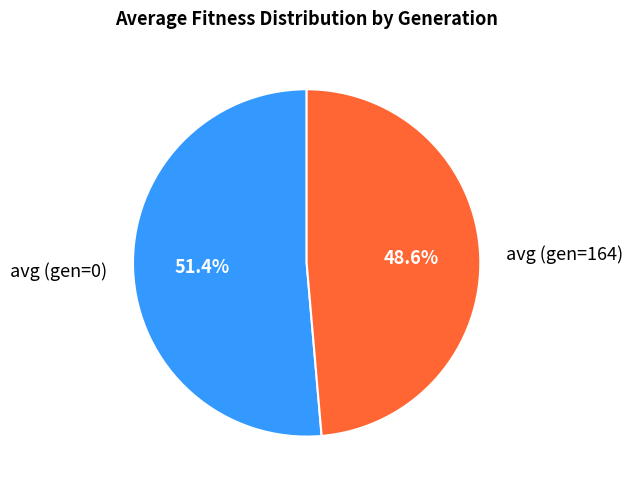

What percentage do avg (gen=164) and avg (gen=0) together represent?

100.0%